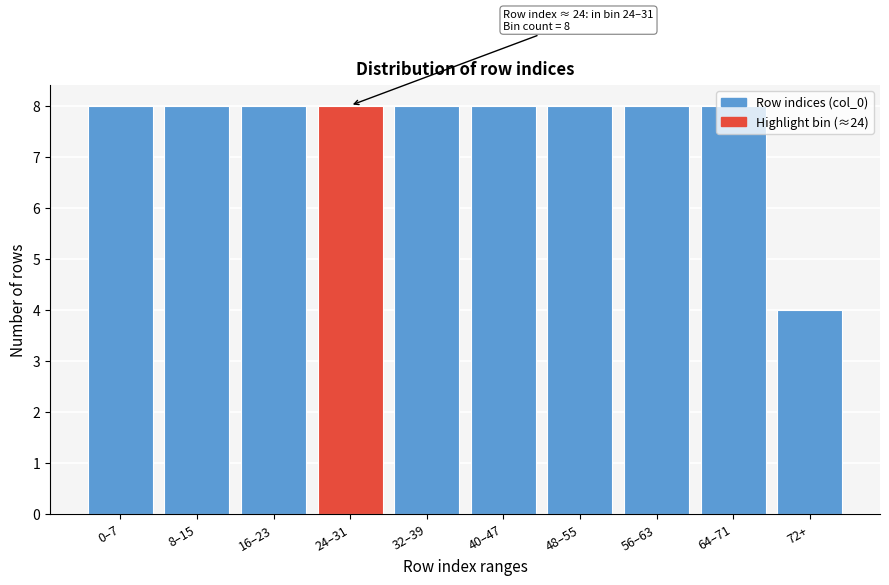

Is it true that the value at 32–39 is 8?

True